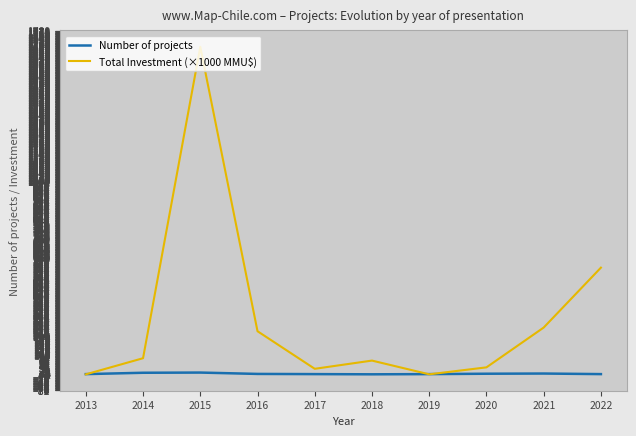

Which series has the widest spread of values?

Total Investment (×1000 MMU$)